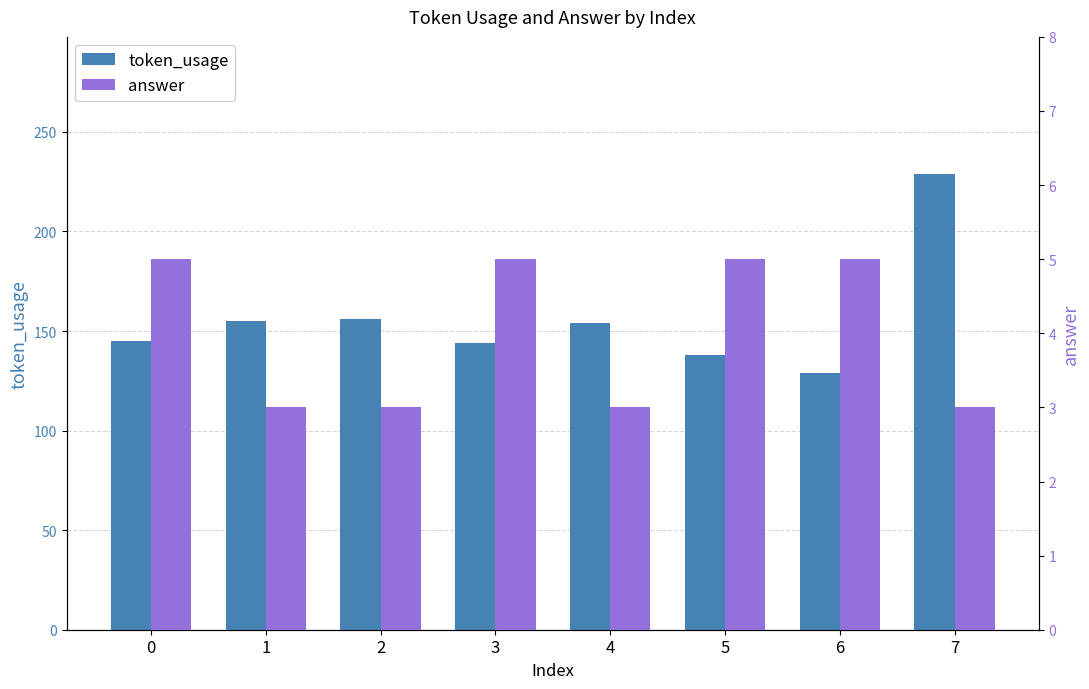

What is the difference between the highest and lowest values at 2?

153